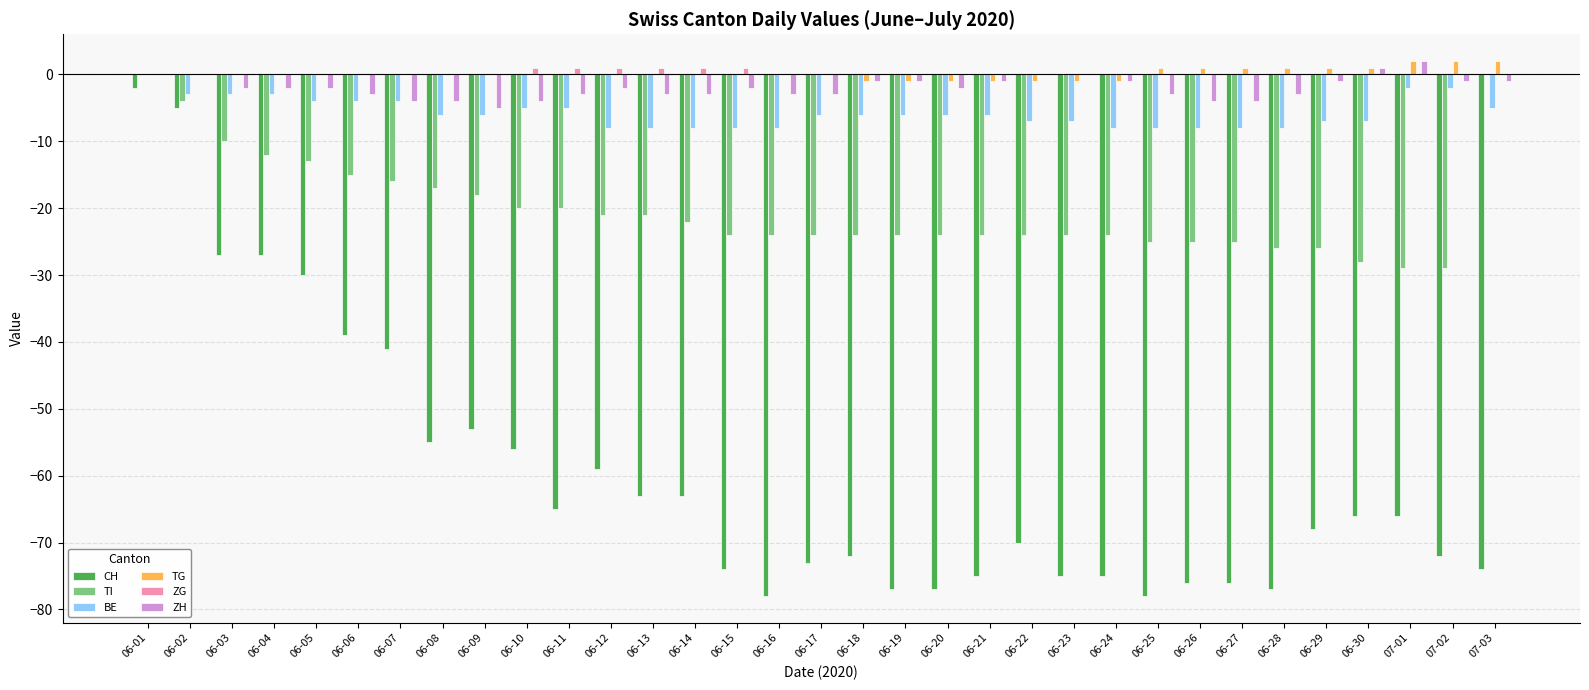

What is the sum of the TI values at 06-08 and 06-02?

-21